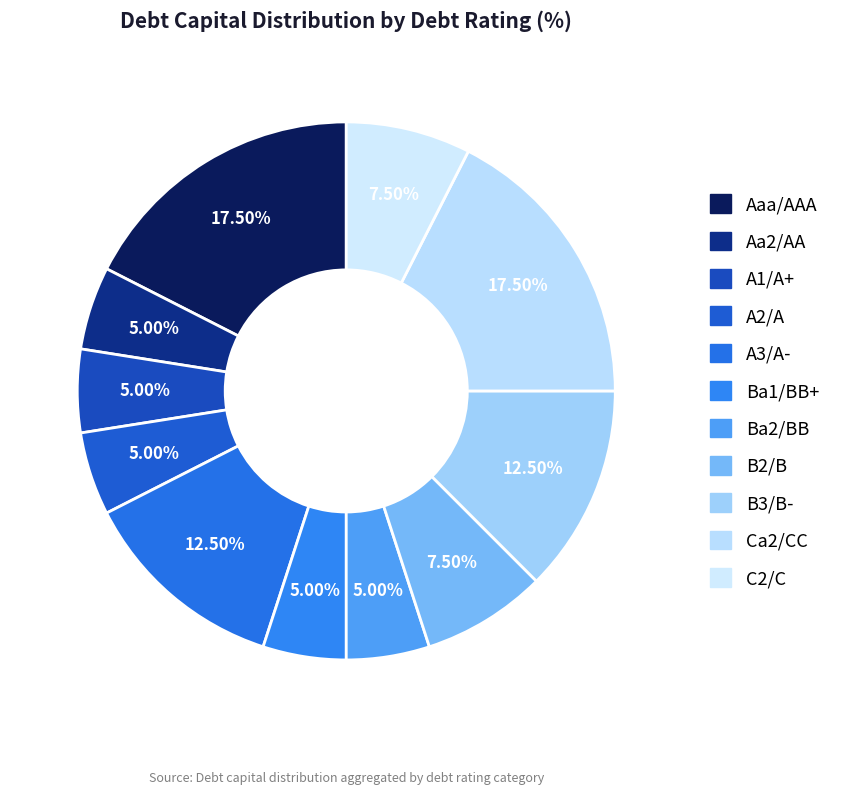

To the nearest percent, what is the combined percentage of Ca2/CC and Aa2/AA?

22%